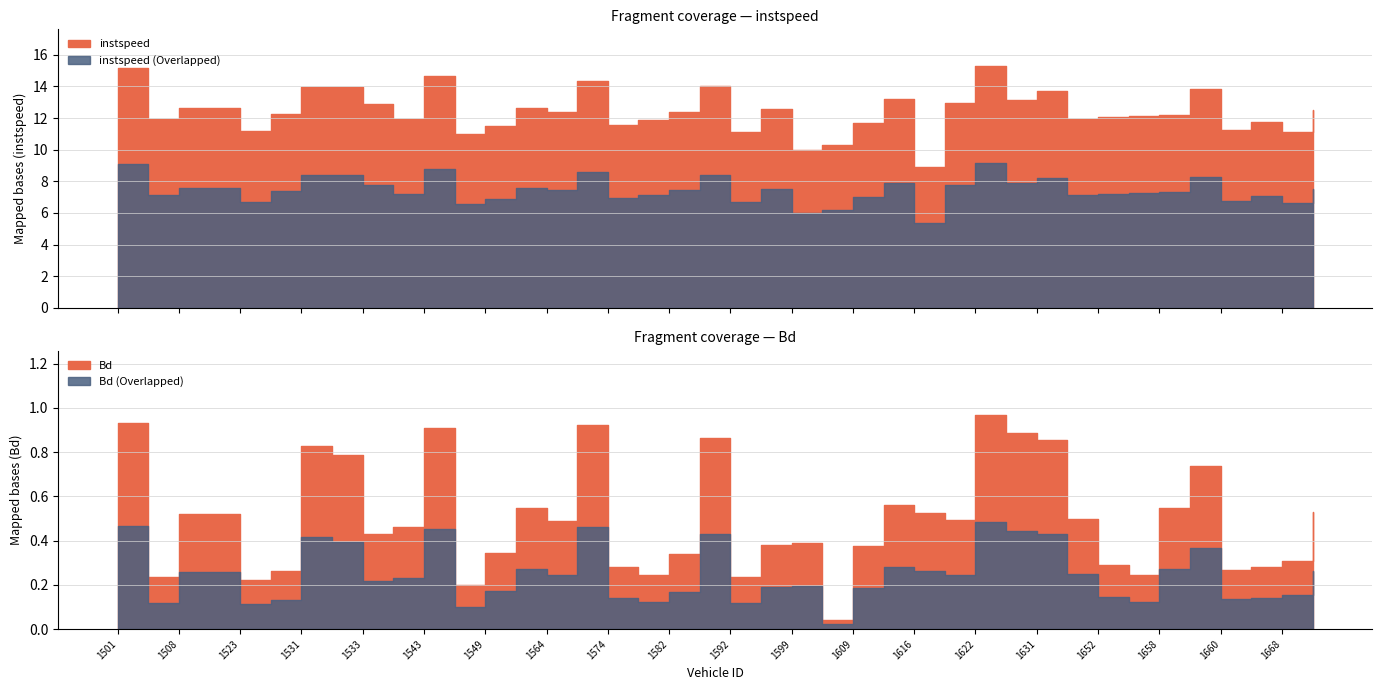

True or false: instspeed has a value of 6.5 at 1628.

False